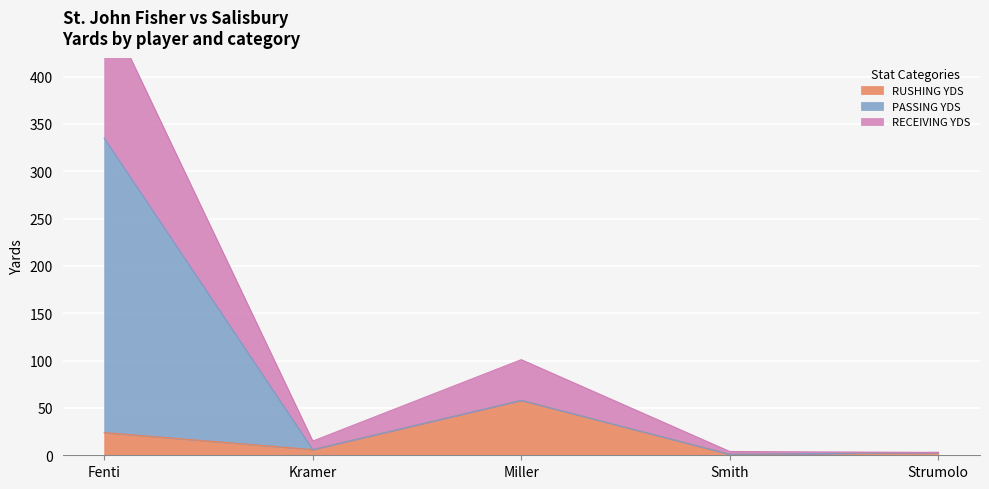

List the labels in order of RUSHING YDS value, smallest first.

Smith, Strumolo, Kramer, Fenti, Miller